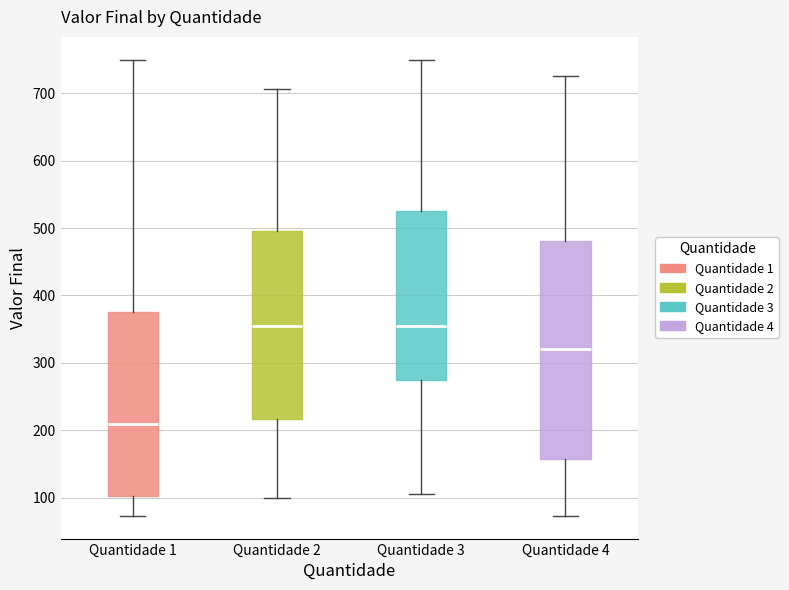

Reading left to right, transcribe this box plot: for each box, give where its median line is, the range the box spans, and where its two whiskers end, as read against the y-axis. The values are not printed on the chart, so give them approximately, as read against the axis.

Quantidade 1: median 210, box 100 to 380, whiskers 70 to 750
Quantidade 2: median 350, box 220 to 500, whiskers 100 to 710
Quantidade 3: median 350, box 280 to 530, whiskers 110 to 750
Quantidade 4: median 320, box 160 to 480, whiskers 70 to 730